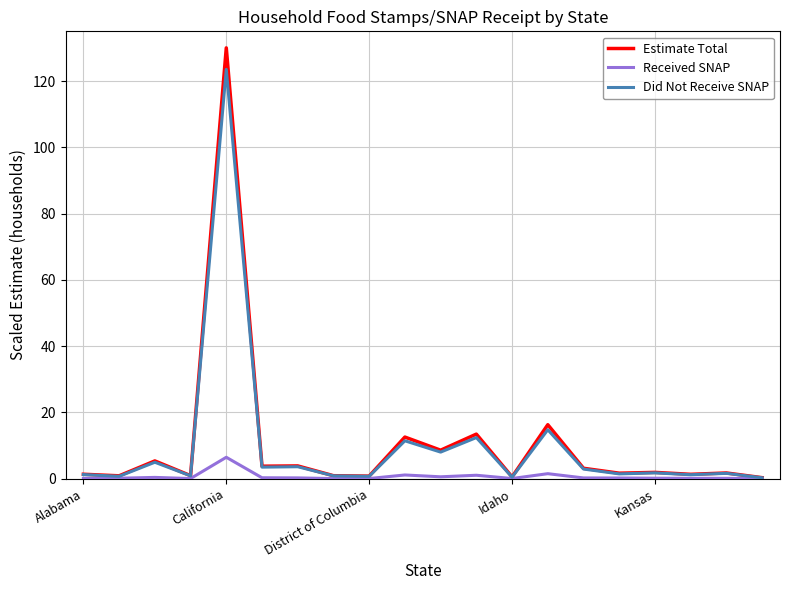

What is the greatest value displayed?

130.0